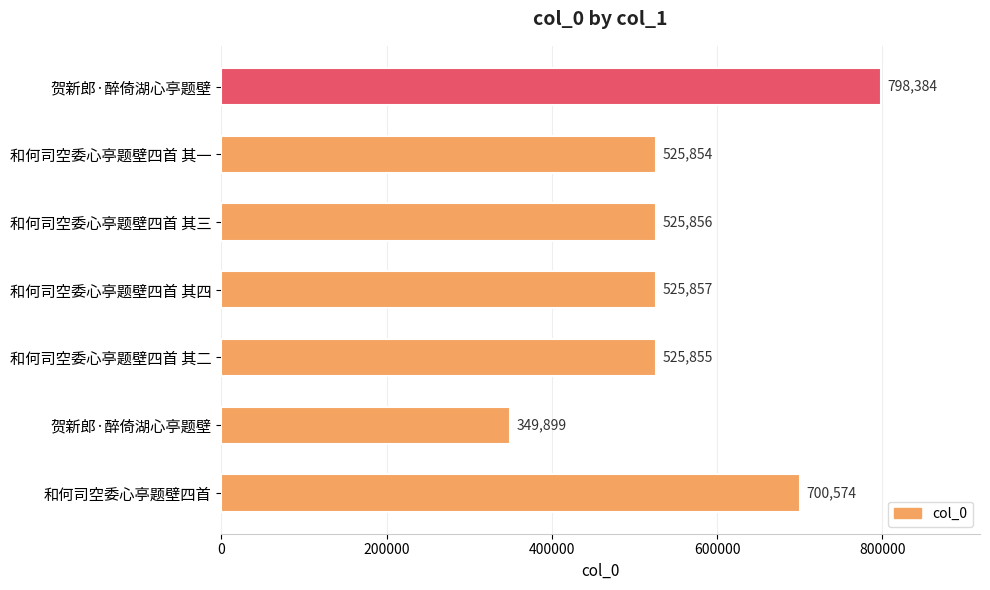

How many categories are shown in the chart?

7